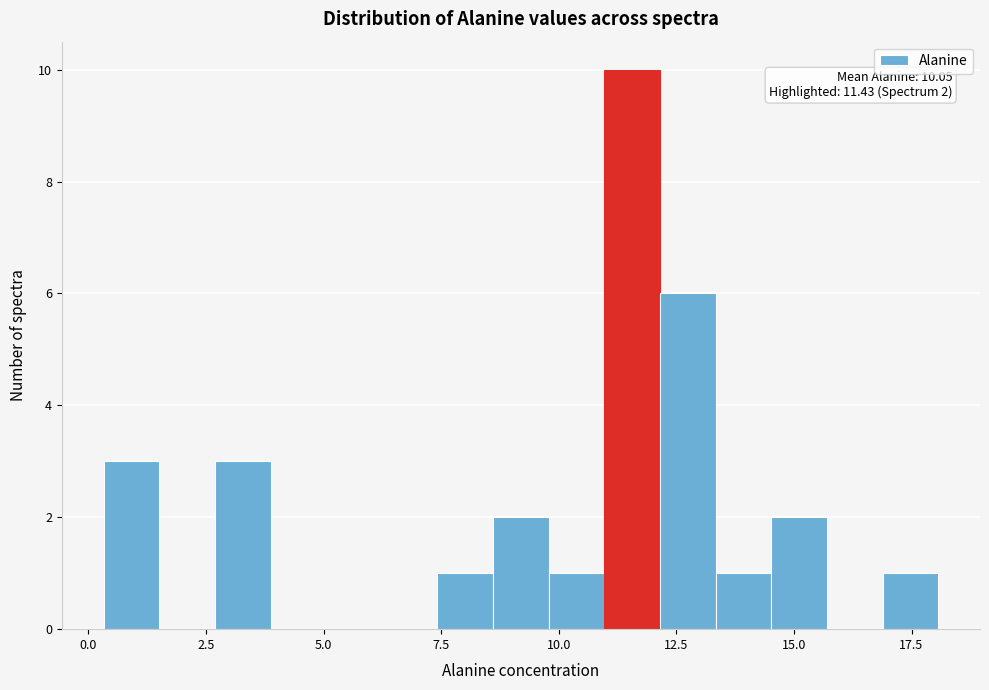

Around what value on the x-axis is the tallest bar? Give the approximate position of its centre, as read against the axis.

11.5